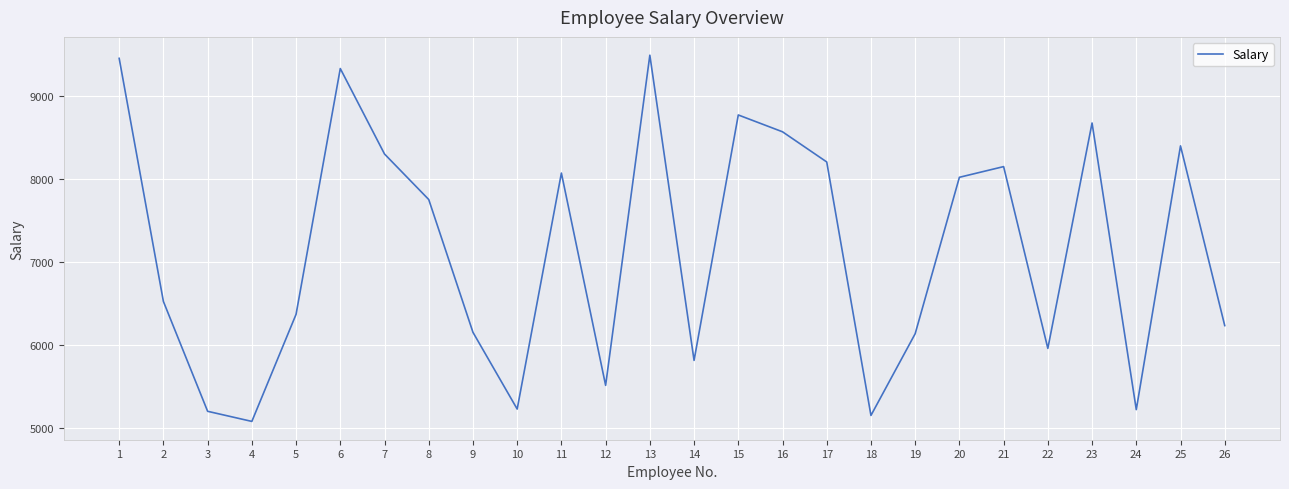

How many categories are shown in the chart?

26